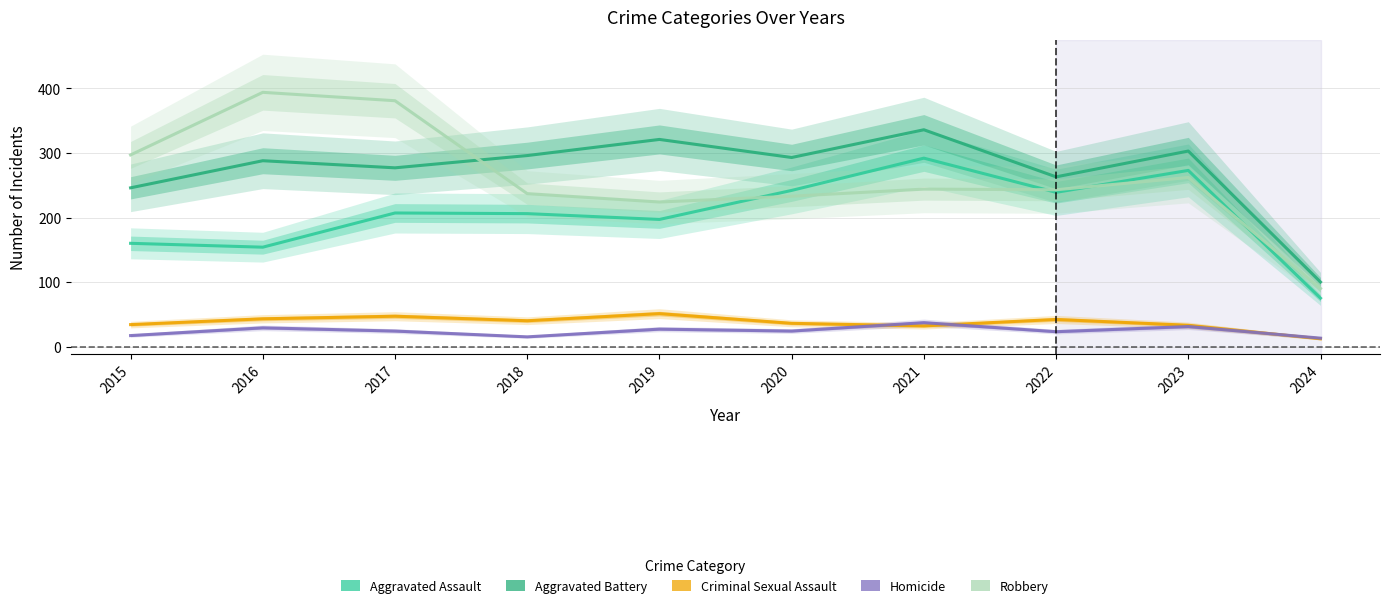

What is the lowest value of the Homicide series?

13